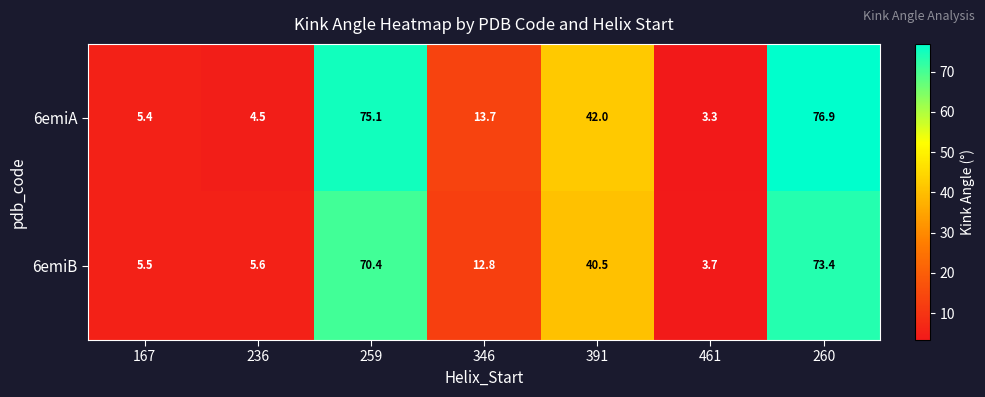

At which label does 6emiB first exceed 12?

259